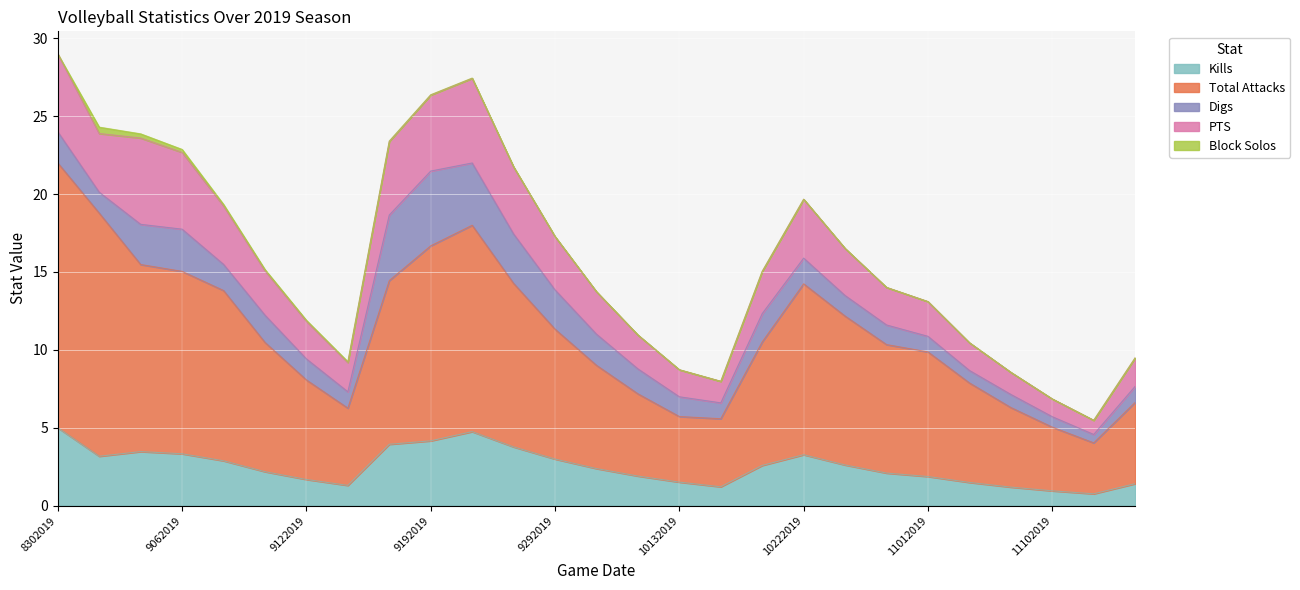

Reading right to left, extract all data points from this chart.

Kills: 1.4	0.8	0.9	1.2	1.5	1.9	2.1	2.6	3.3	2.6	1.2	1.5	1.9	2.4	3.0	3.8	4.8	4.2	3.9	1.3	1.7	2.2	2.9	3.3	3.5	3.2	5.0
Total Attacks: 5.2	3.3	4.1	5.1	6.4	8.0	8.2	9.6	11.0	7.9	4.4	4.2	5.3	6.6	8.3	10.5	13.2	12.5	10.5	5.0	6.4	8.3	10.9	11.7	12.0	15.6	17.0
Digs: 1.0	0.5	0.7	0.8	0.8	1.0	1.3	1.3	1.6	1.8	1.0	1.3	1.6	2.0	2.5	3.2	4.0	4.8	4.2	1.1	1.4	1.8	1.7	2.7	2.6	1.3	2.0
PTS: 1.8	0.9	1.1	1.4	1.8	2.2	2.4	3.0	3.8	2.7	1.4	1.7	2.2	2.7	3.4	4.3	5.4	4.9	4.7	1.9	2.4	2.9	3.8	4.9	5.5	3.8	5.0
Block Solos: 0.0	0.0	0.0	0.0	0.0	0.0	0.0	0.0	0.0	0.0	0.0	0.0	0.0	0.0	0.0	0.0	0.0	0.0	0.0	0.1	0.1	0.1	0.1	0.2	0.3	0.4	0.0